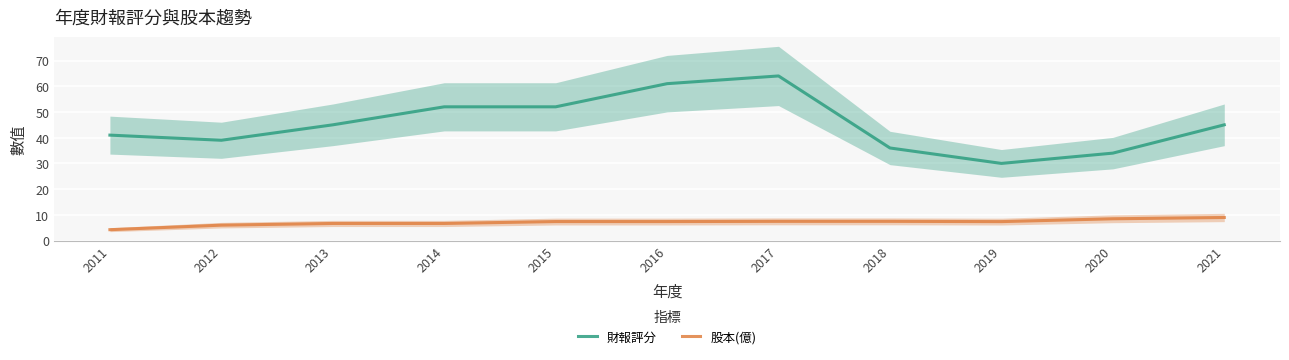

Between 2016 and 2015, which is larger?

2016